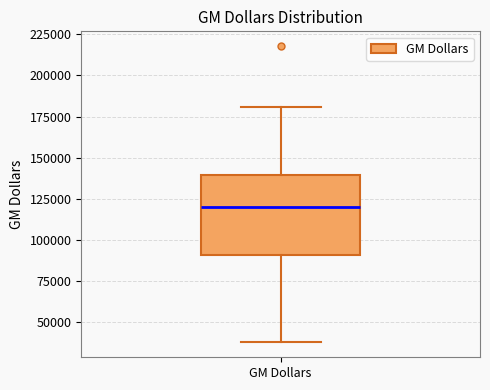

Transcribe this box plot: give where the median line is, the range the box spans, and where the two whiskers end, as read against the y-axis. The values are not printed on the chart, so give them approximately, as read against the axis.

median 120000, box 90000 to 140000, whiskers 40000 to 180000